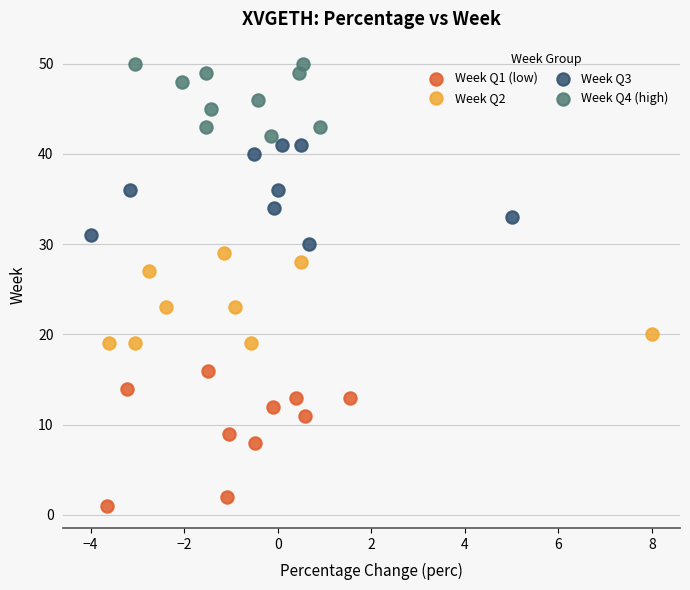

Which series contains the lowest Y value?

Week Q1 (low)